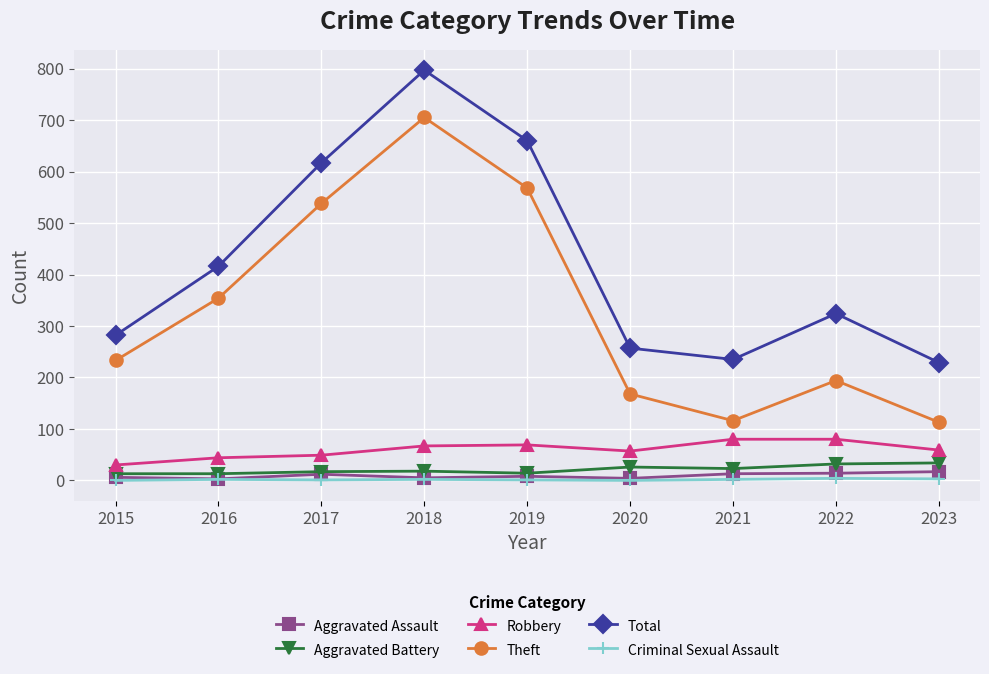

Between 2018 and 2021, which series saw the biggest shift?

Theft